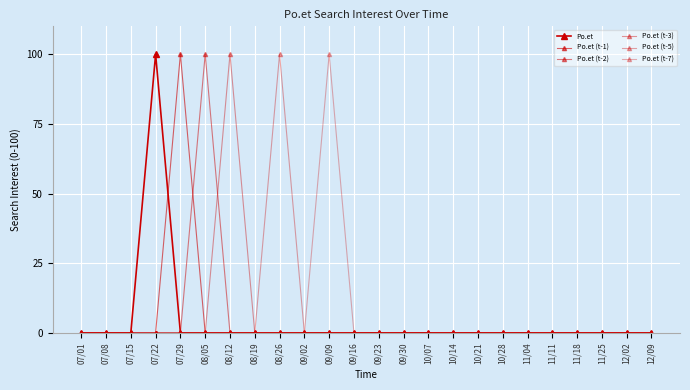

How many lines are shown in the chart?

6